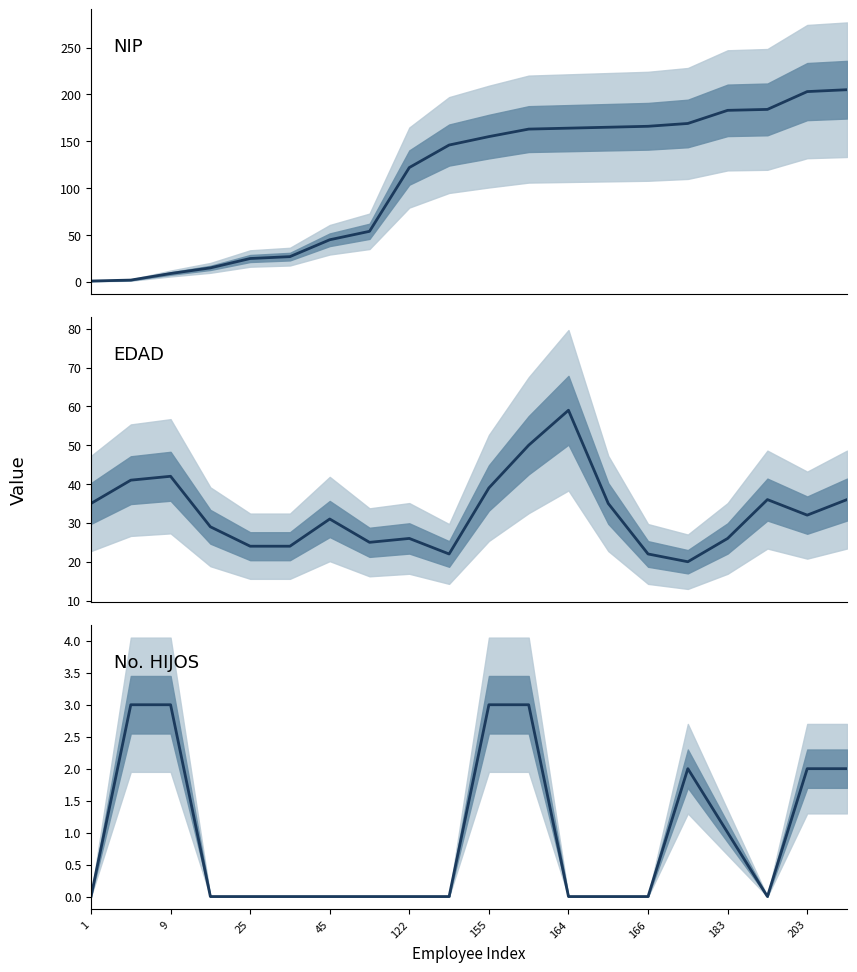

What is the sum of all No. HIJOS values?

19